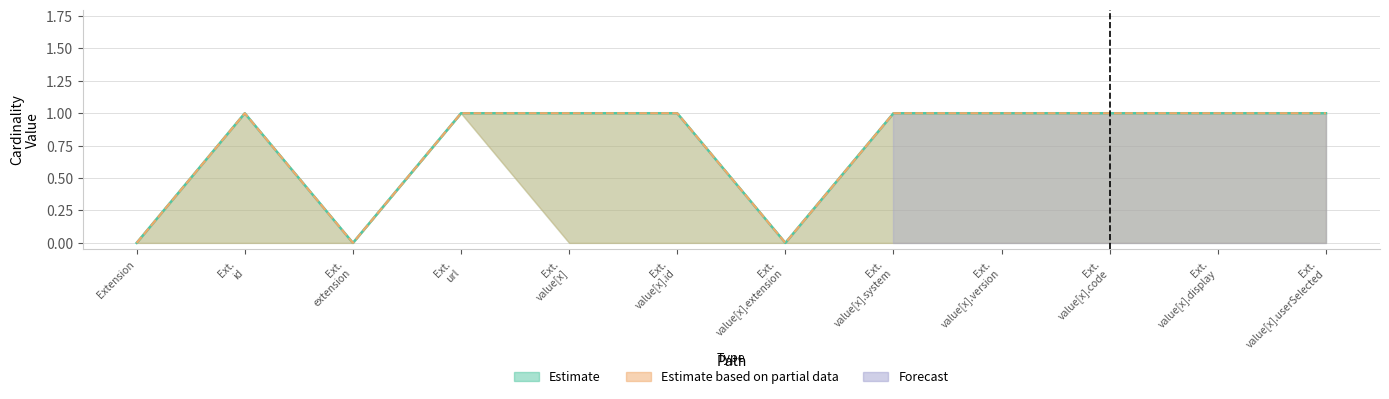

Which has a higher value, Extension.value[x] or Extension.value[x].display?

Extension.value[x]